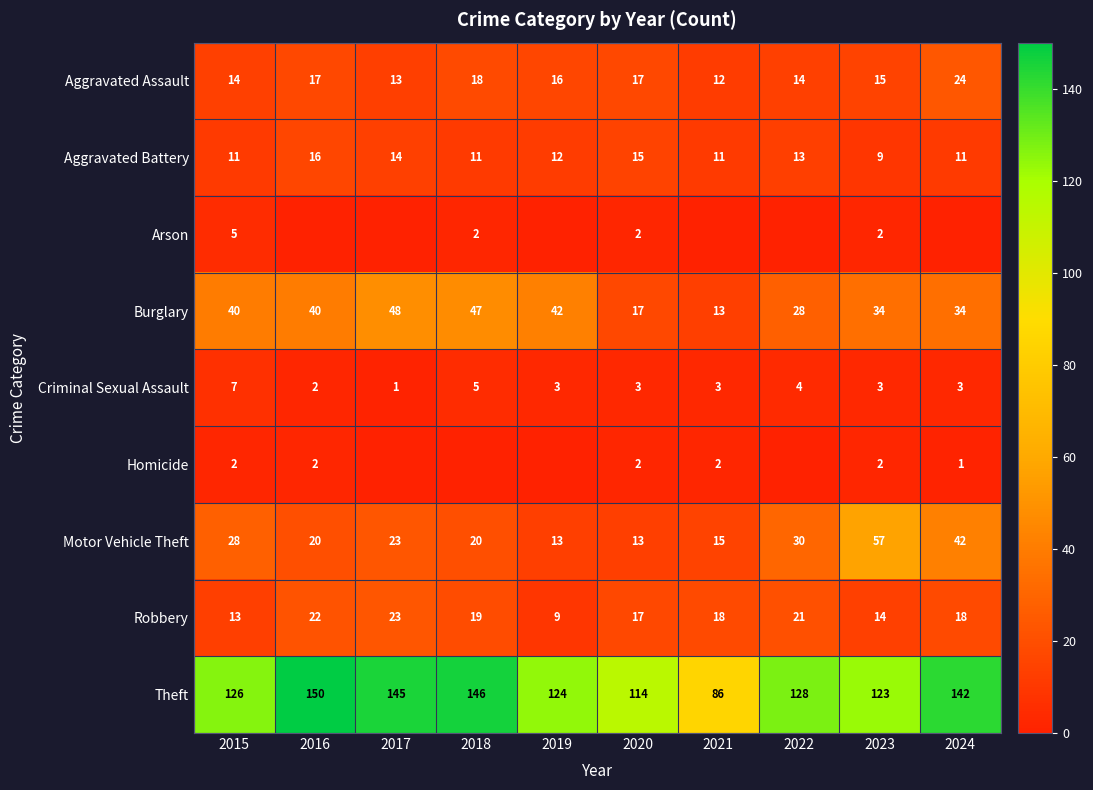

Count the number of categories in the chart.

10